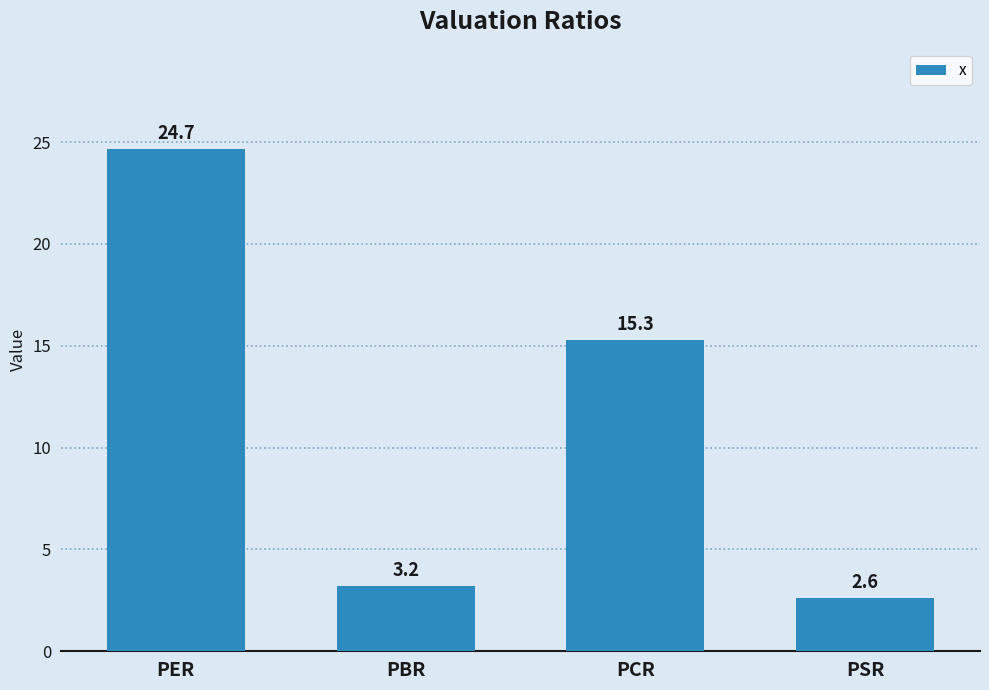

Reading left to right, extract all data points from this chart.

24.7	3.2	15.3	2.6